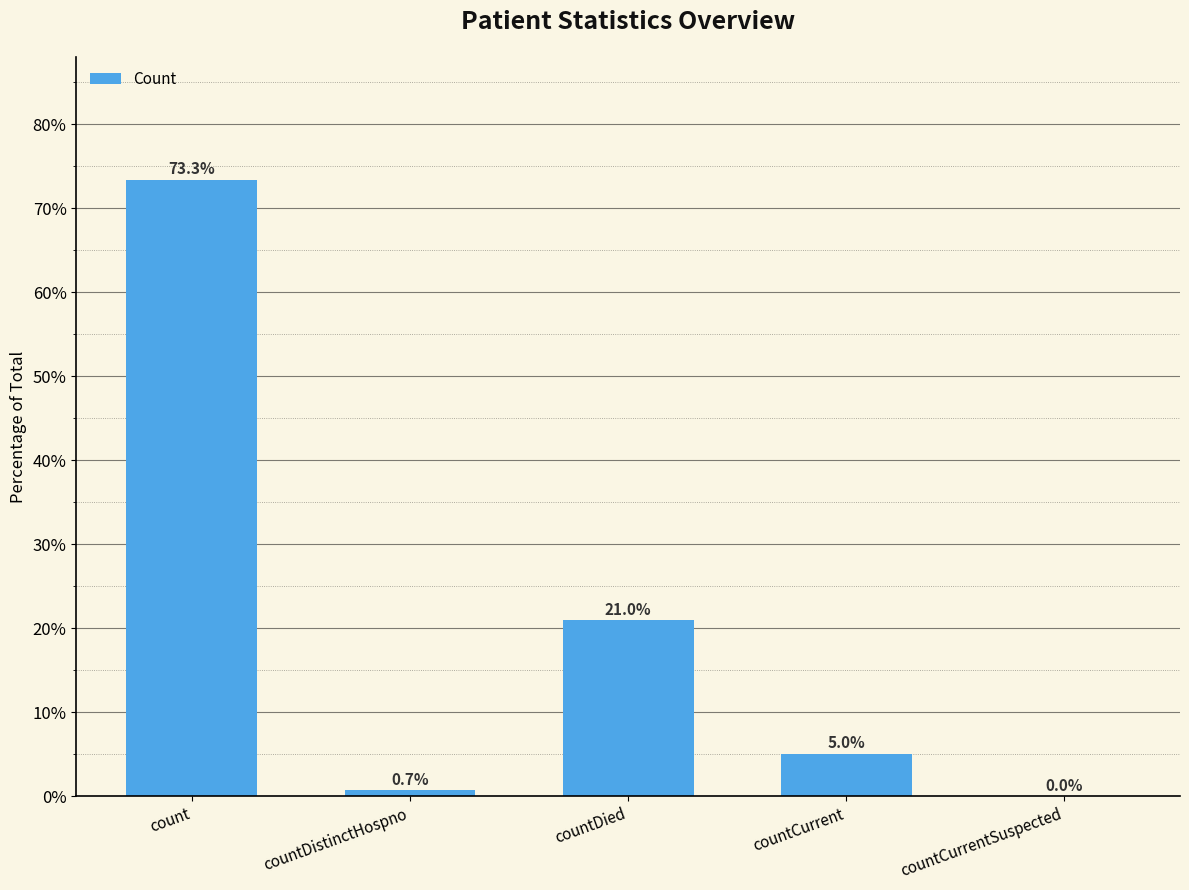

The chart shows a value of 0.7 at countDistinctHospno. True or false?

True